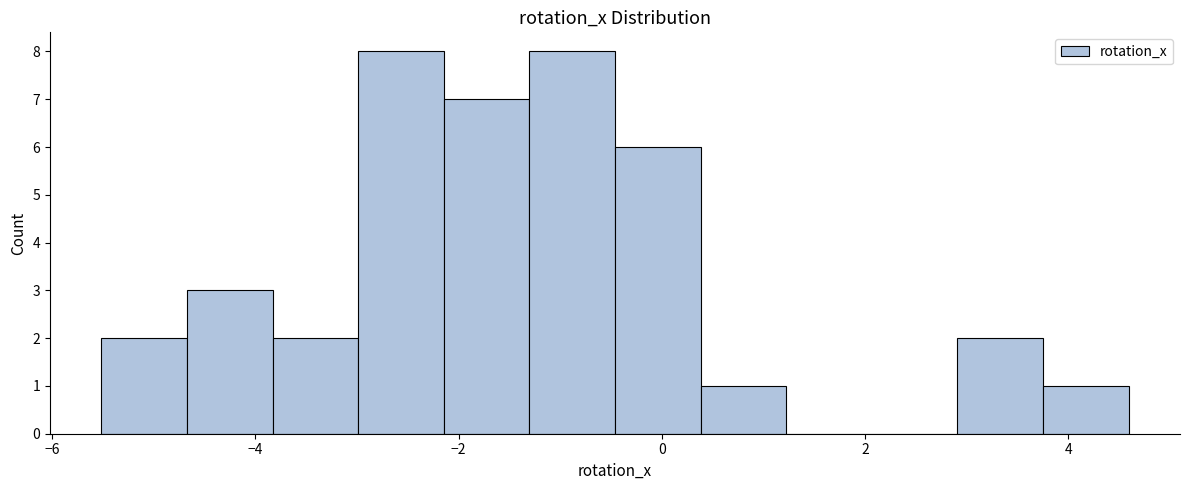

How tall is the bar that spans -1.4 to -0.4 on the x-axis? Neither the bar edges nor the heights are printed on the chart, so give them approximately, as read against the axes.

8